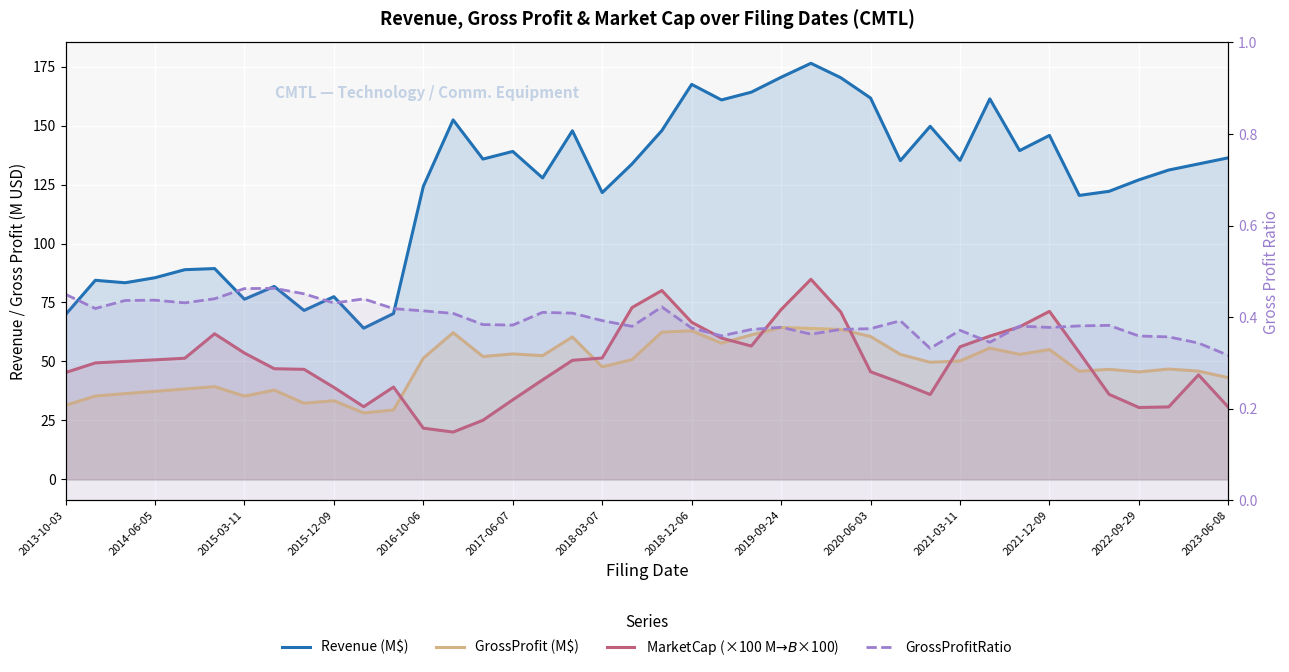

What is the difference between the maximum and minimum values in the GrossProfit (M$) series?

36.2